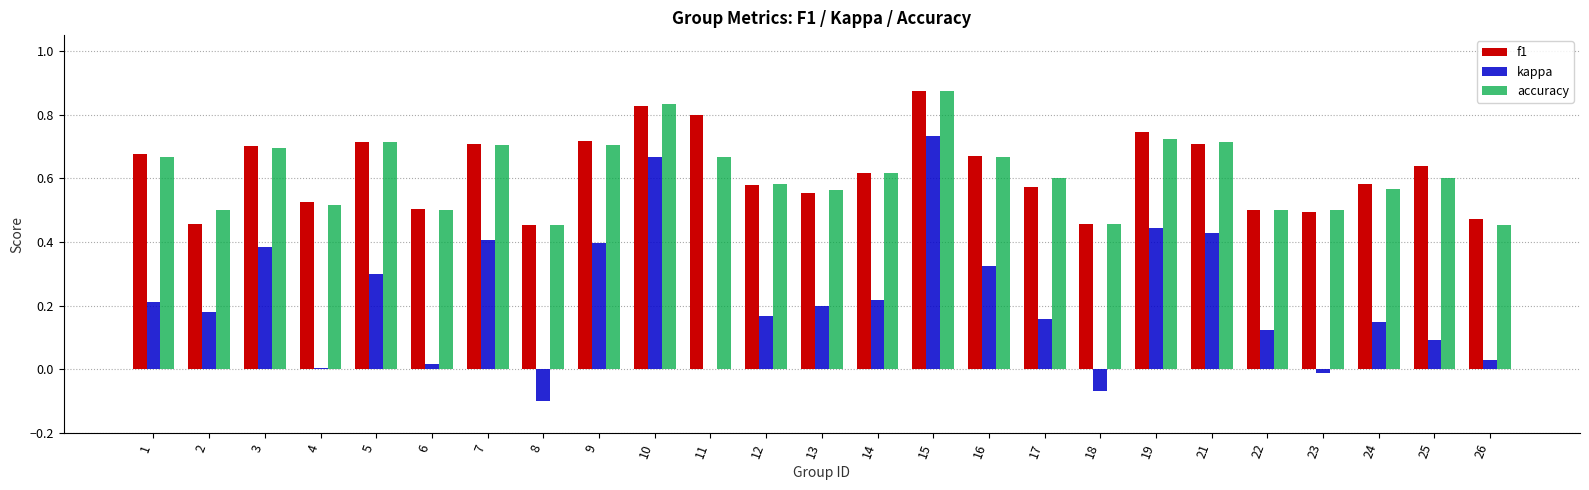

Which label corresponds to the largest value in the chart?

15